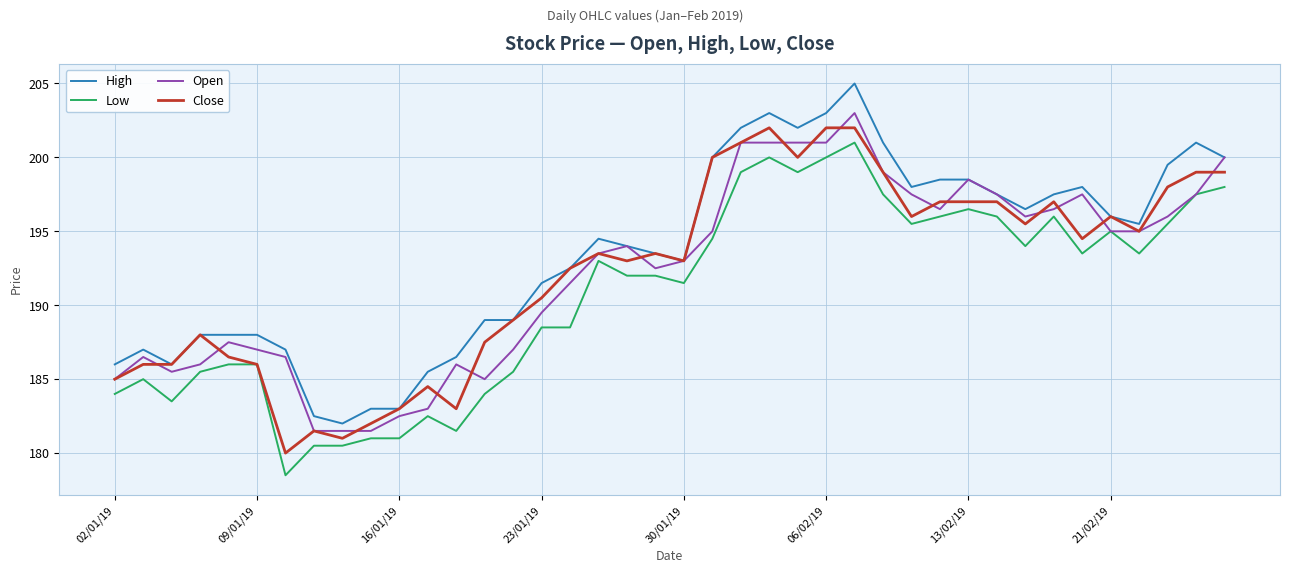

True or false: Low and High cross at least once.

False